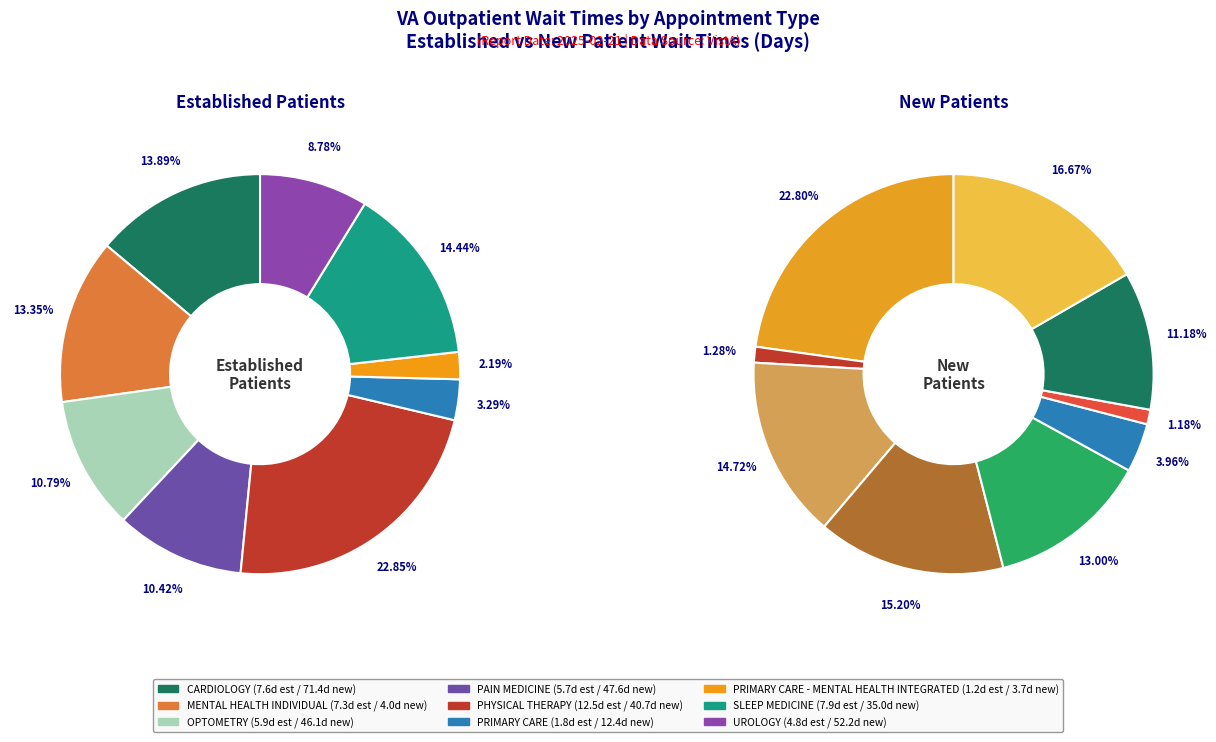

What is the largest slice in the pie chart?

PHYSICAL THERAPY